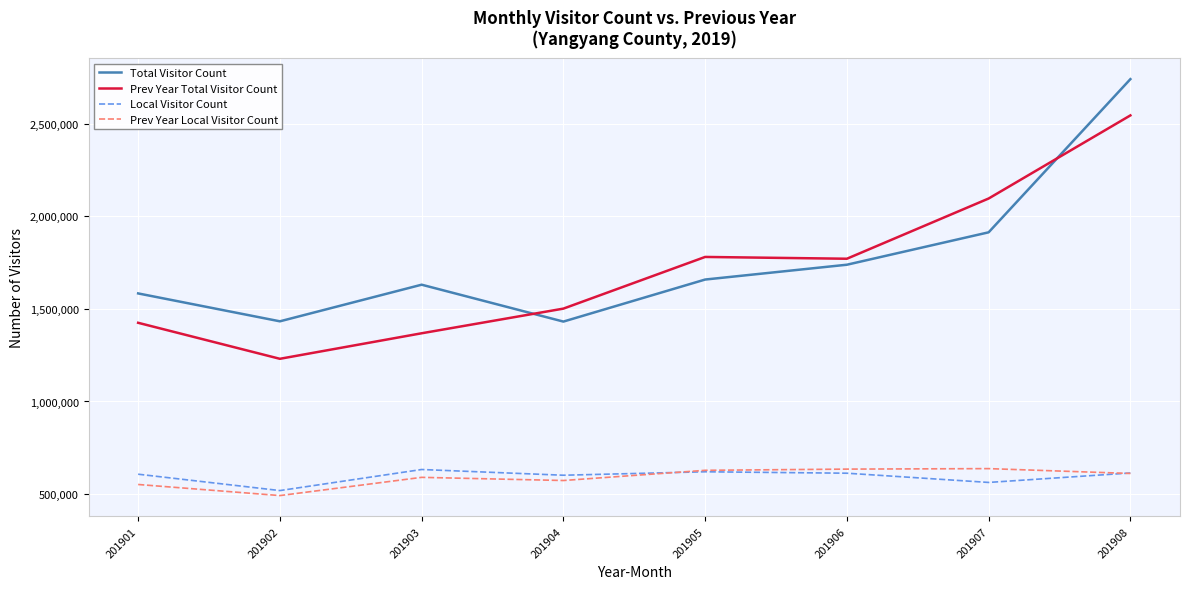

Is this an area chart (filled region under the line)?

No